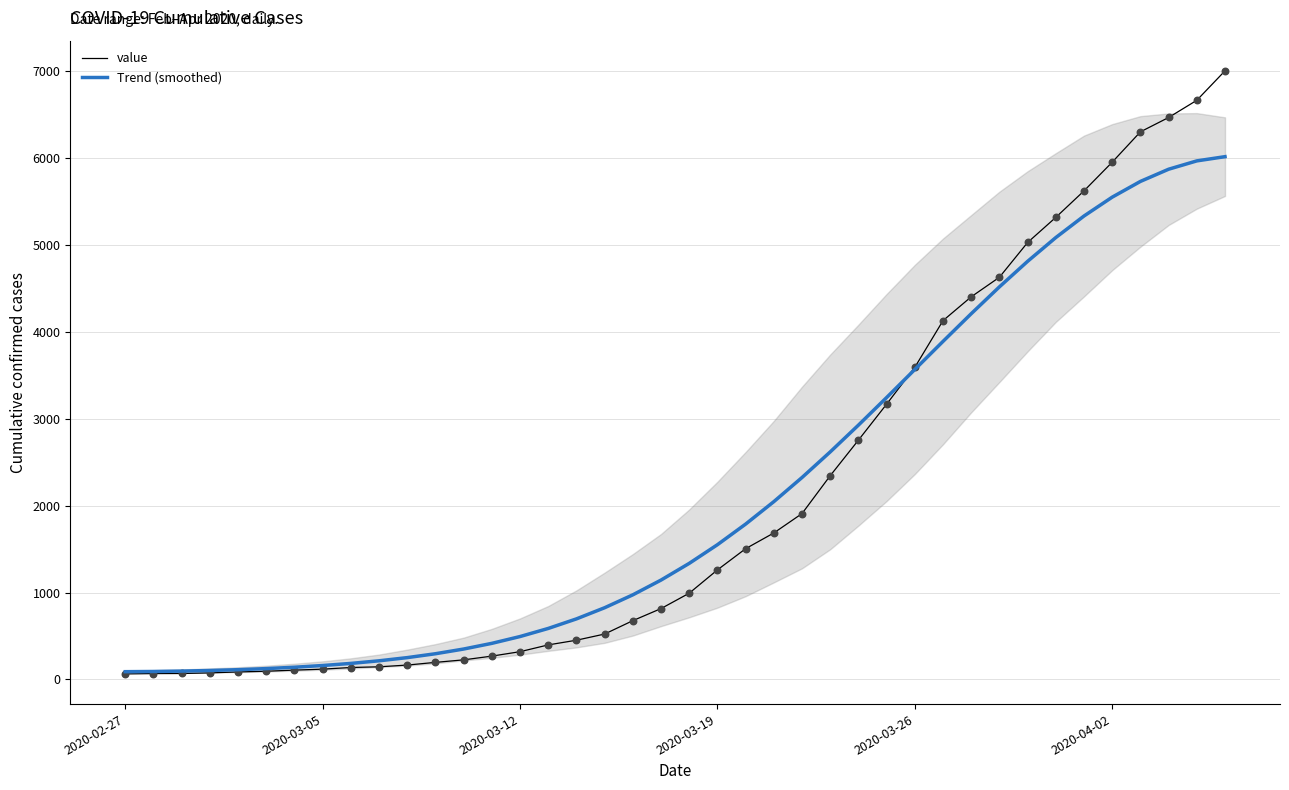

What is the total value across all series at 25?

4963.6